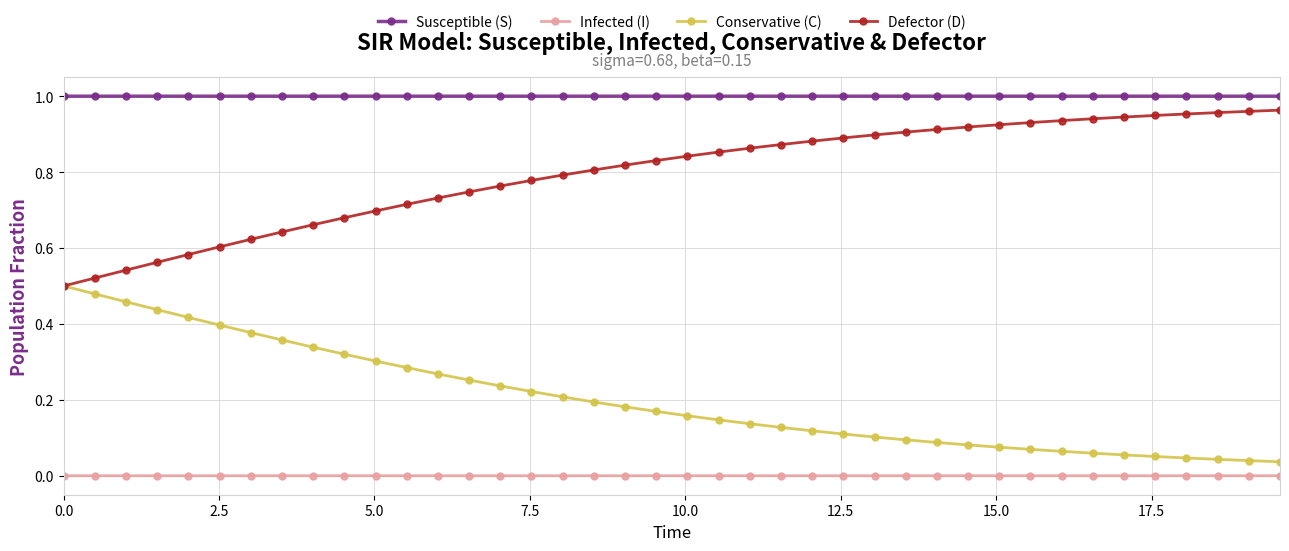

Which series has the largest total across all categories?

Susceptible (S)